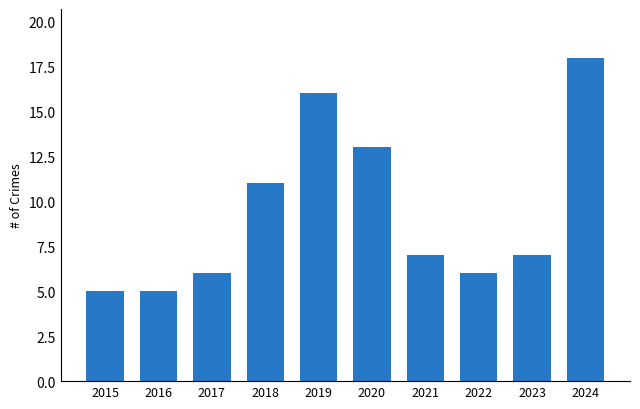

Is it true that the value at 2022 is 6?

True